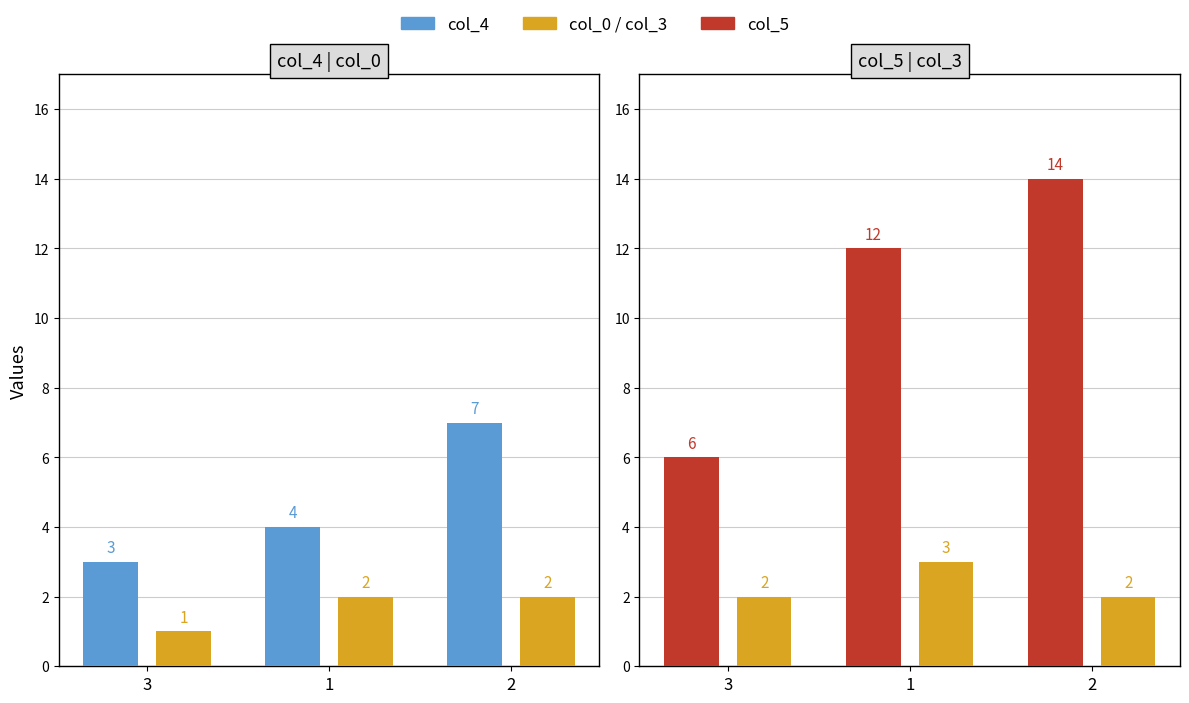

What is the sum of all col_0 values?

5